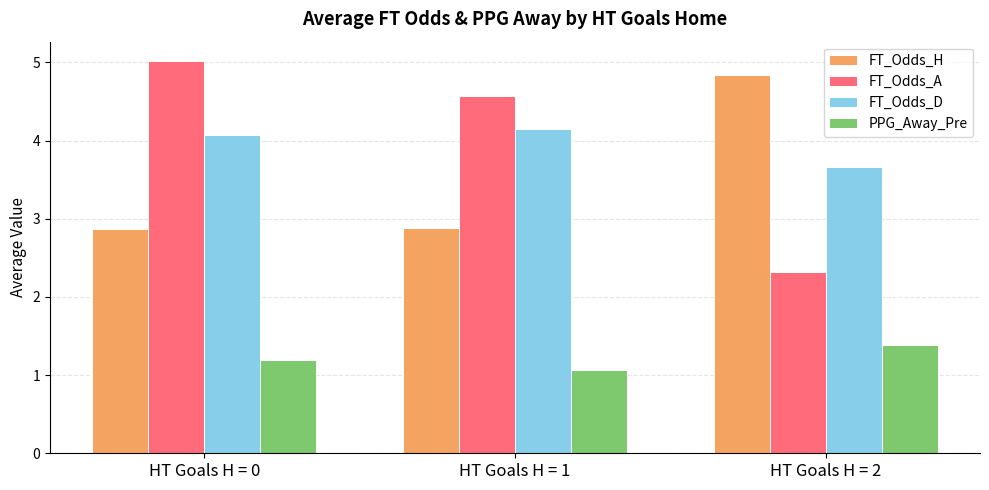

Which series has the largest range (max minus min)?

FT_Odds_A